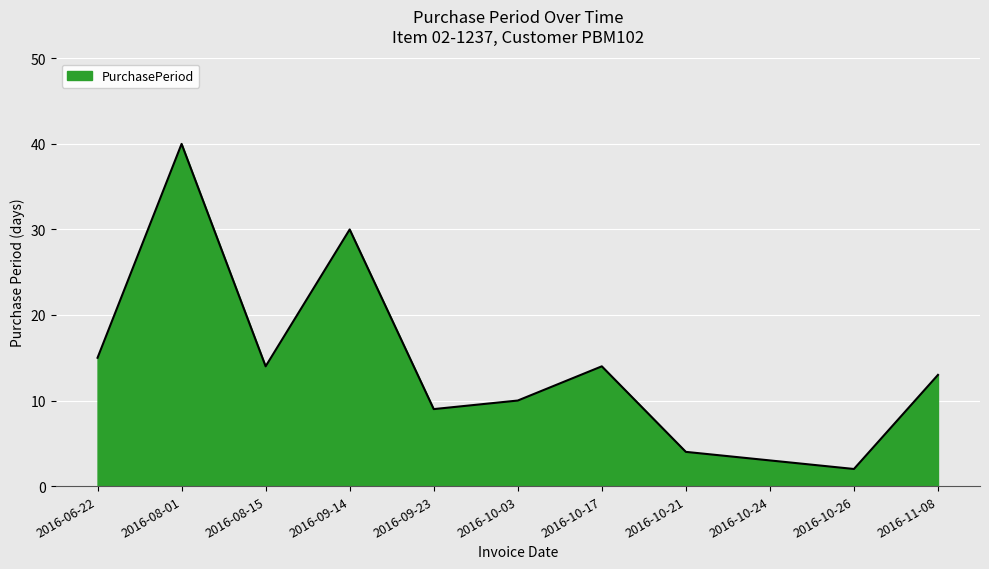

Reading left to right, transcribe all the data shown in this chart.

2016-06-22=15	2016-08-01=40	2016-08-15=14	2016-09-14=30	2016-09-23=9	2016-10-03=10	2016-10-17=14	2016-10-21=4	2016-10-24=3	2016-10-26=2	2016-11-08=13